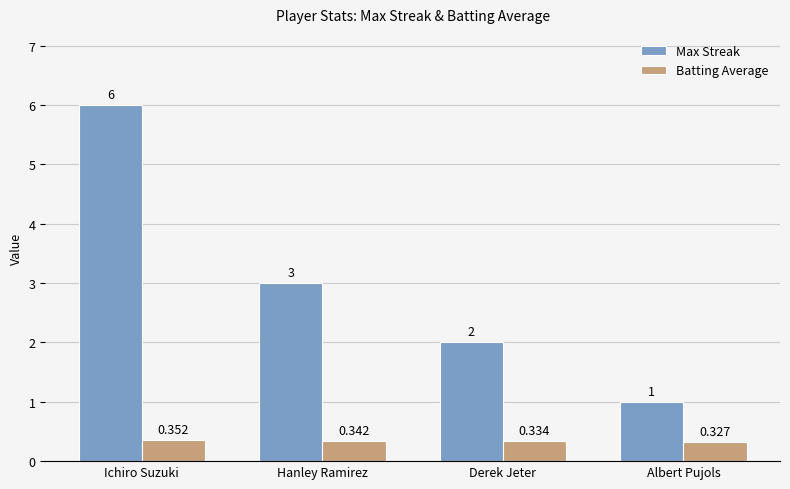

How many groups of bars are there?

4